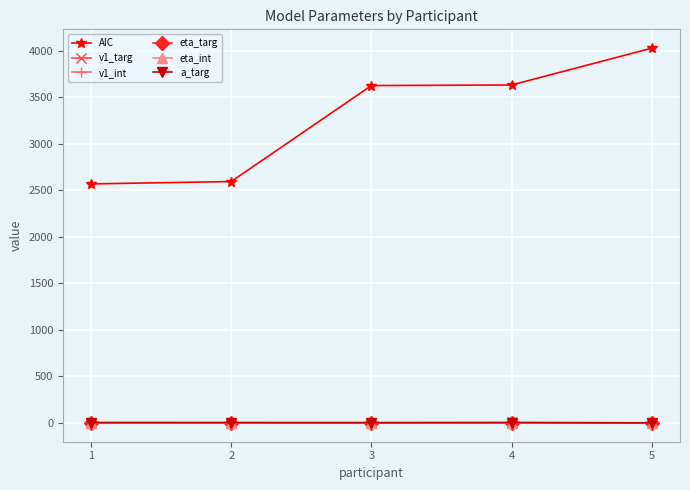

The value of AIC at 4 is 1846.8. True or false?

False